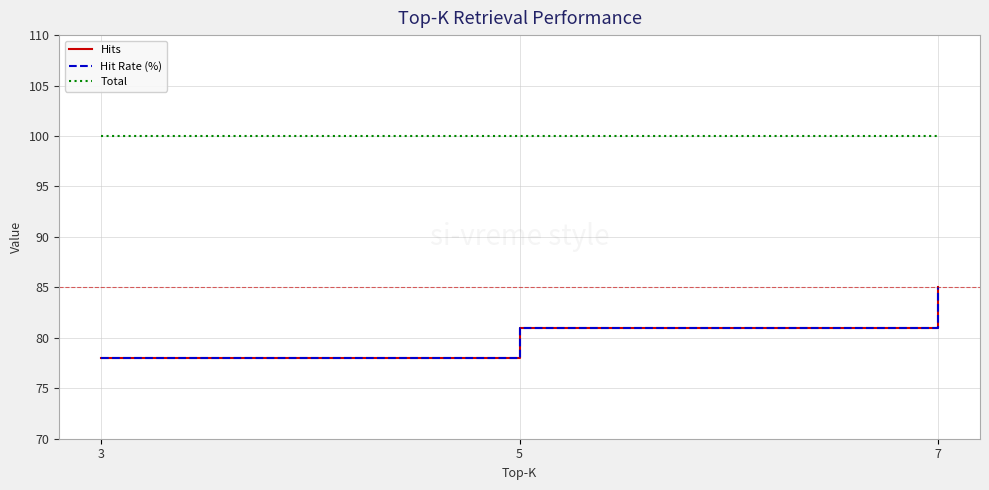

What is the spread (max minus min) of values at 7?

15